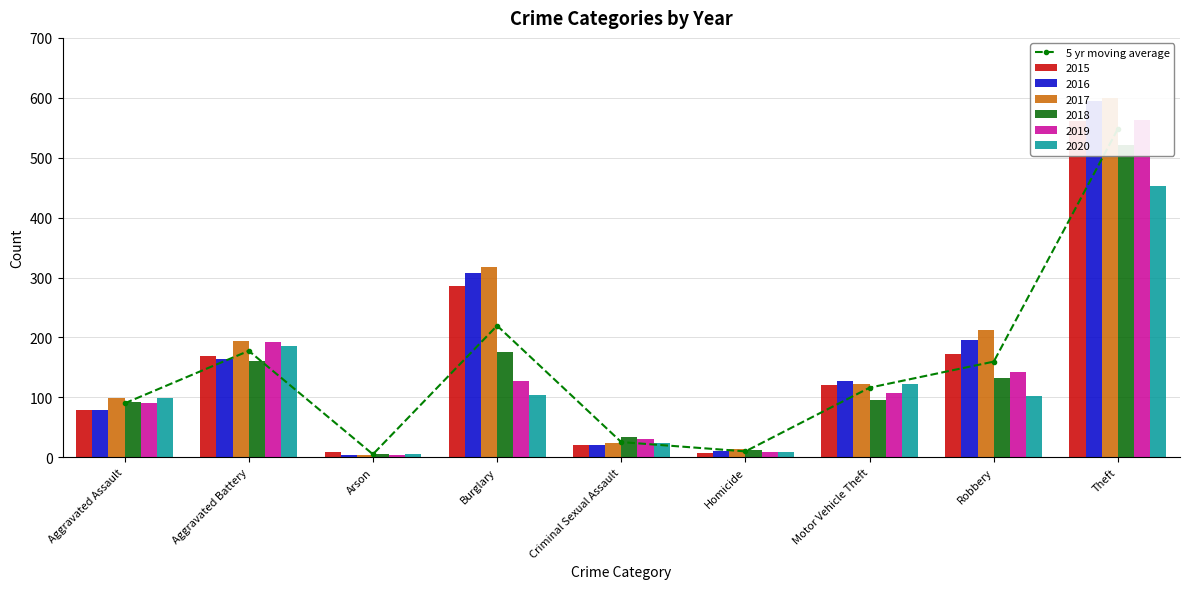

What is the sum of the values at Robbery and Homicide?

169.5